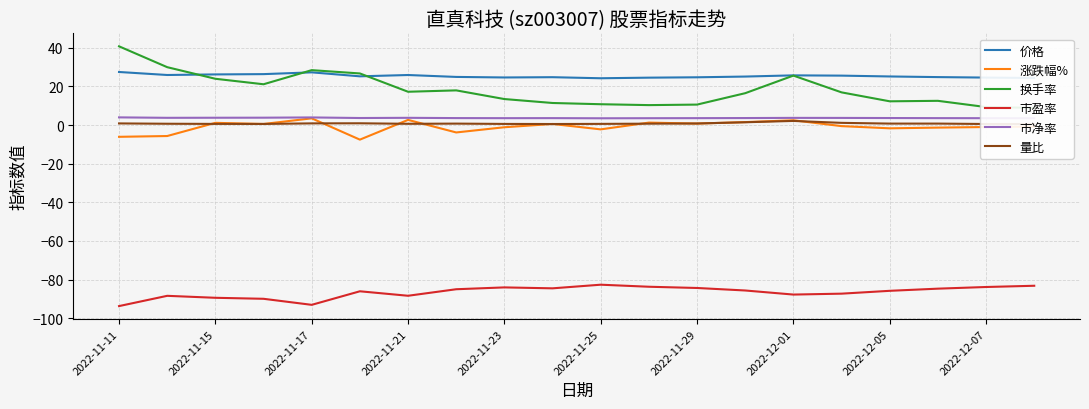

Is the value of 市盈率 at 2022-12-01 greater than the value of 量比 at 2022-11-11?

No